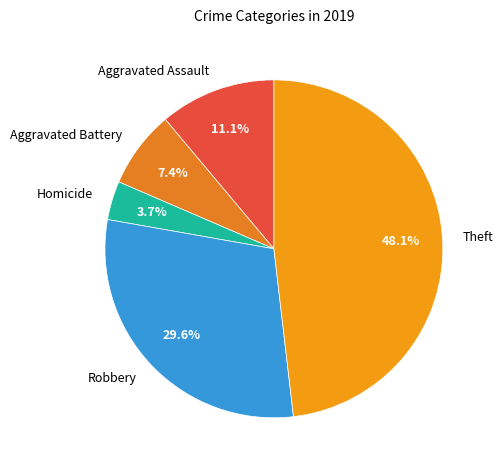

Rank the categories by value from highest to lowest.

Theft, Robbery, Aggravated Assault, Aggravated Battery, Homicide